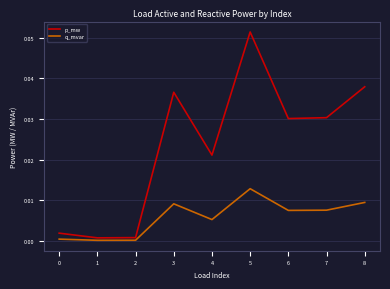

Which series has the widest spread of values?

p_mw